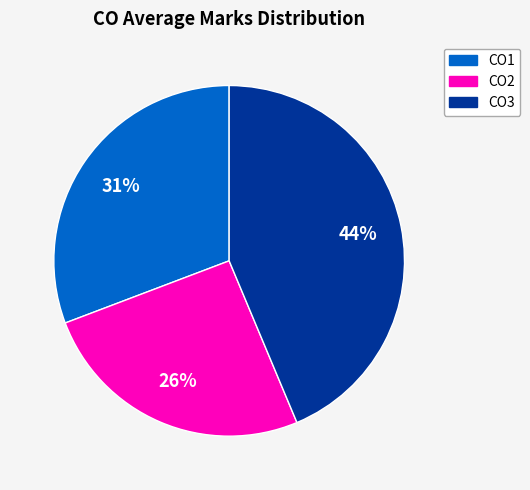

To the nearest percent, what is the difference between the CO3 and CO2 slice percentages?

18%